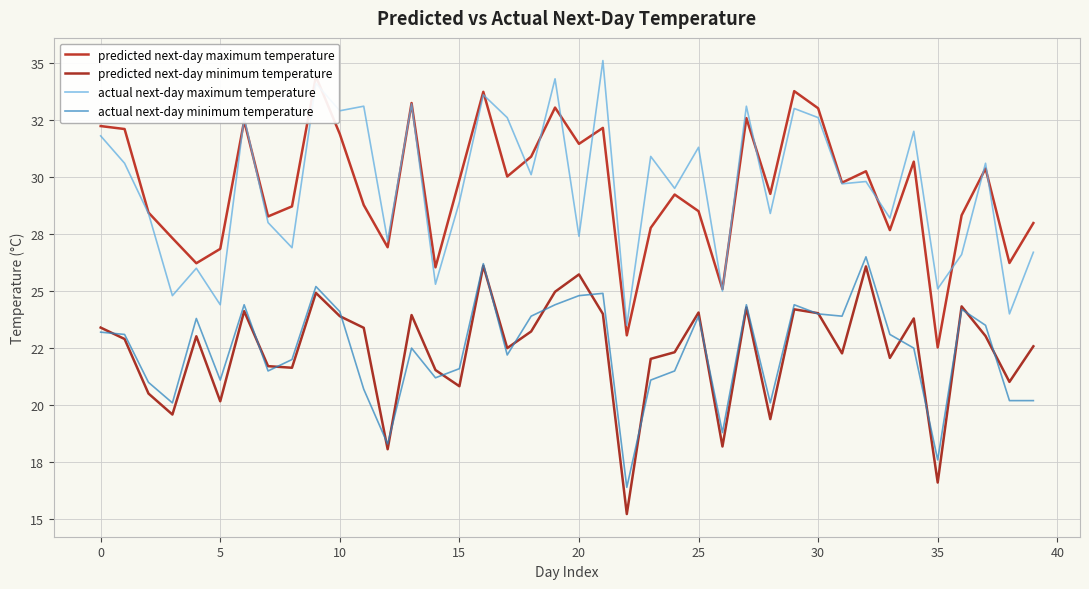

True or false: predicted next-day minimum temperature and predicted next-day maximum temperature intersect in this chart.

False